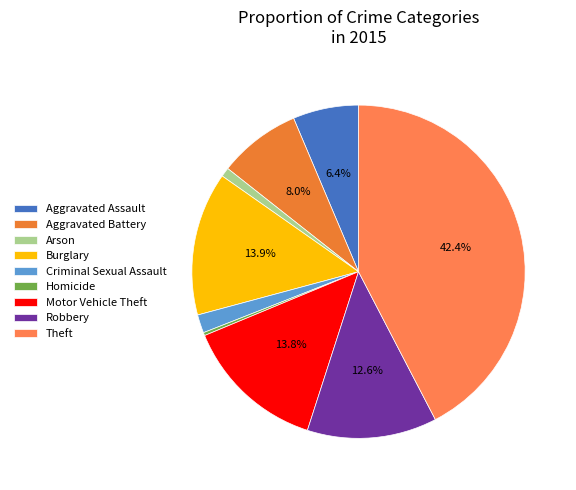

Is it true that Burglary is 14% of the pie?

True